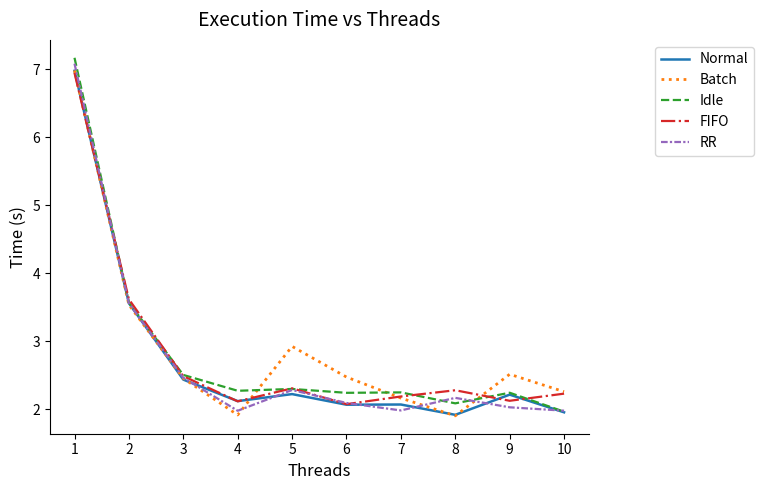

What are all the series names shown in the legend?

Normal, Batch, Idle, FIFO, RR